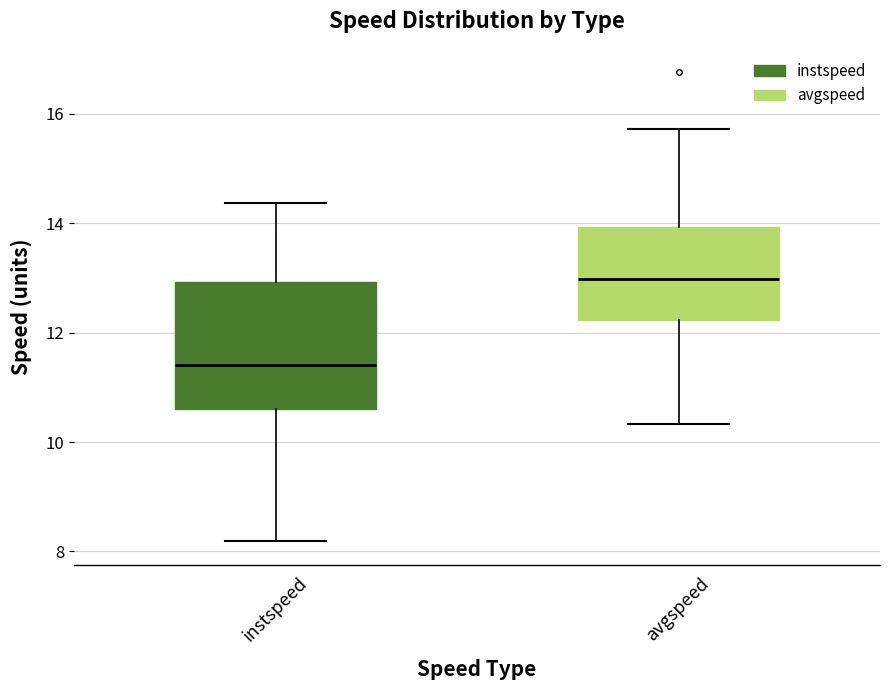

Where does the median line of the box for avgspeed sit on the y-axis? The values are not printed on the chart, so give them approximately, as read against the axis.

13.0